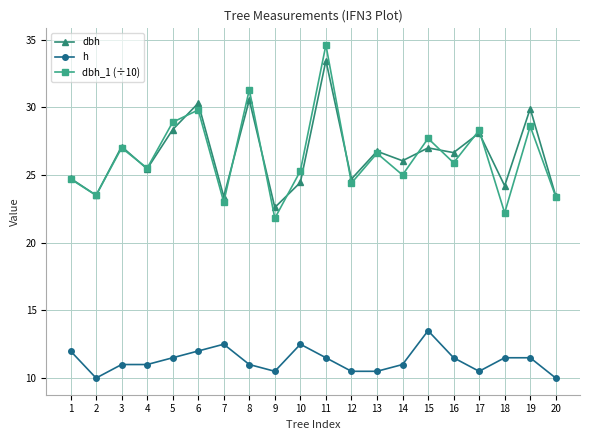

What is the value of the dbh_1 (÷10) point at the 19th from the left?

28.6